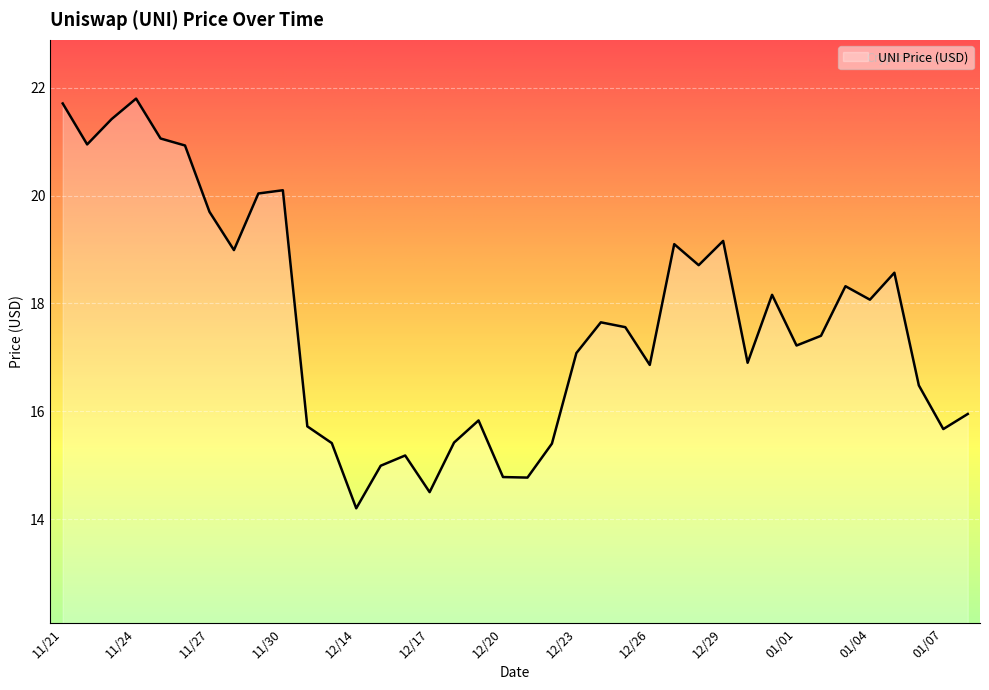

What is the average value?

17.7